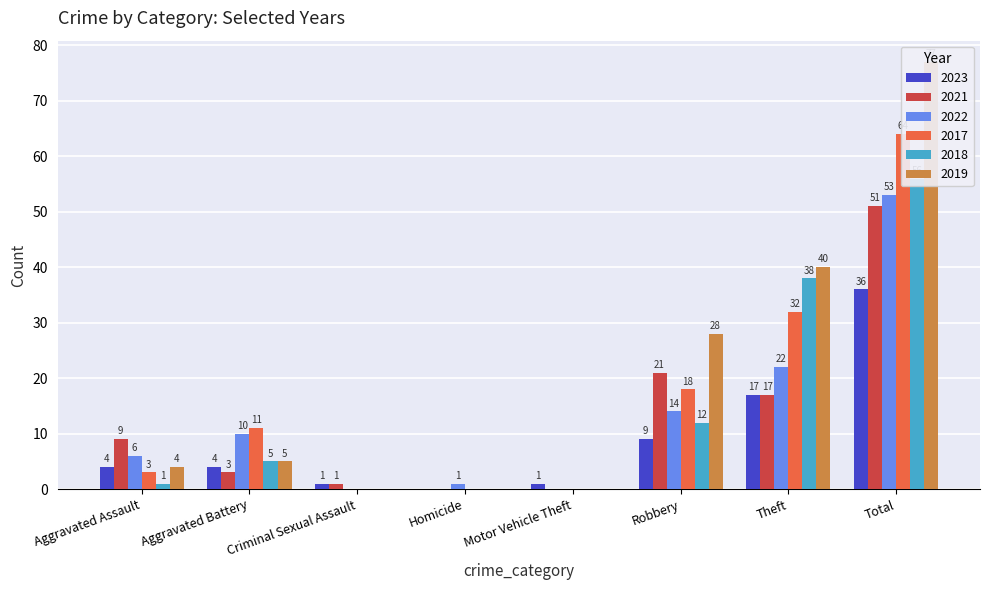

What is the difference between the second highest and second lowest values in the 2022 series?

22